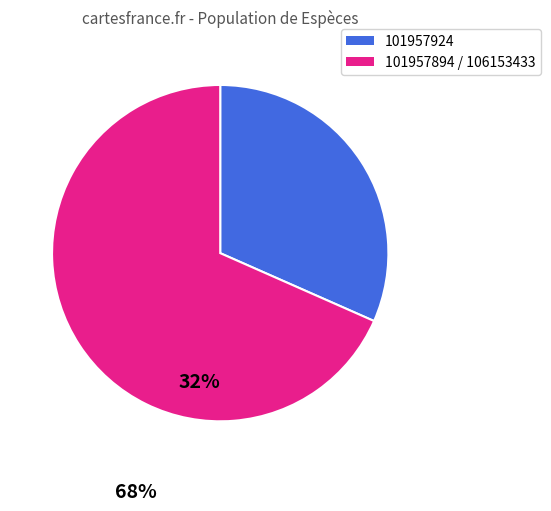

Is there a majority slice in this chart?

Yes